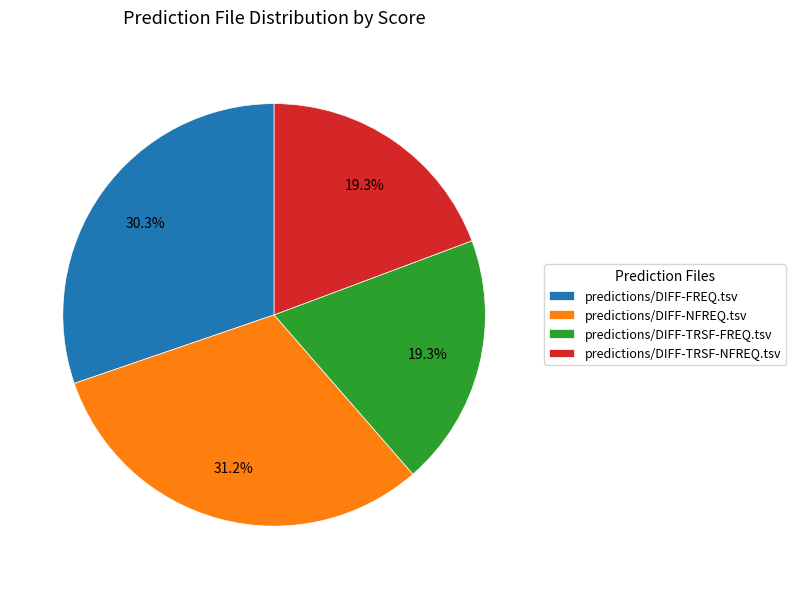

Does predictions/DIFF-TRSF-FREQ.tsv represent more than half of the total?

No